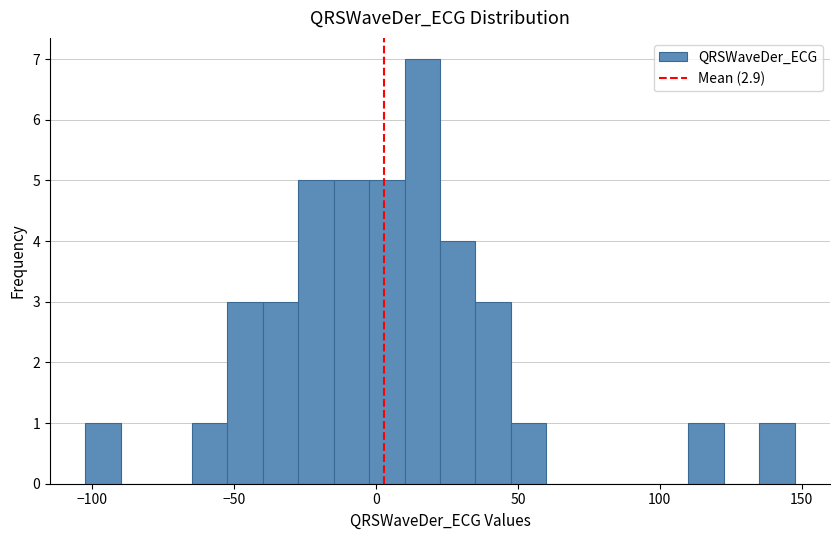

Read against the x-axis, roughly where is the centre of the tallest bar?

15